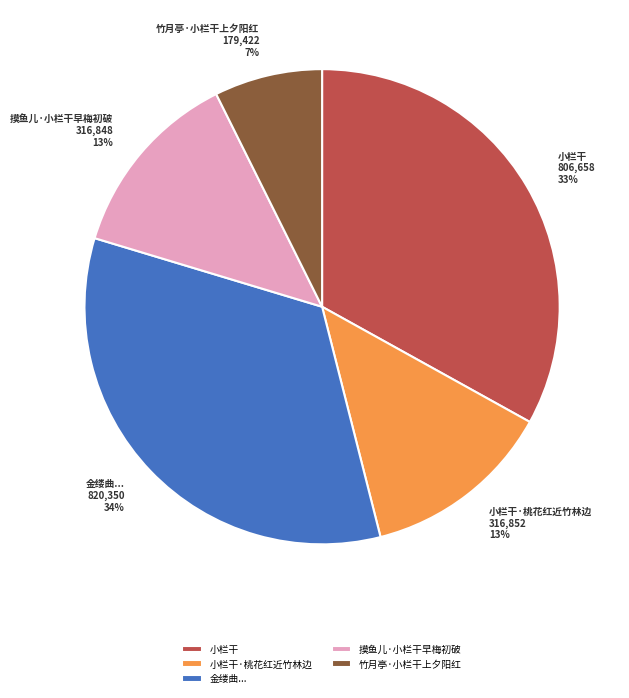

What percentage is the 小栏干·桃花红近竹林边 slice, to the nearest percent?

13%